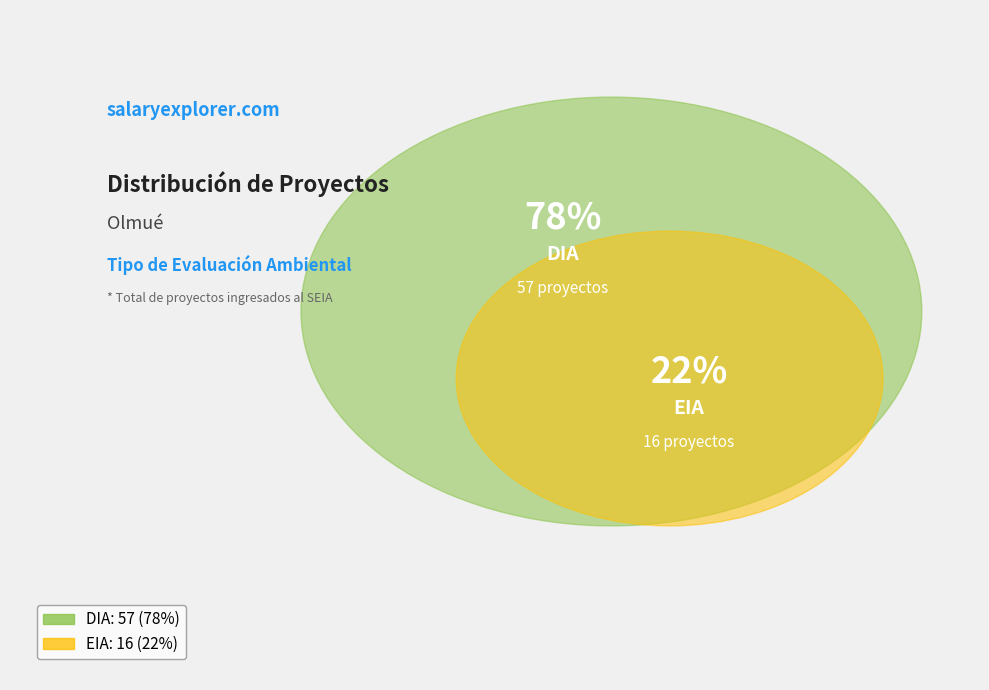

What is the change in value from DIA to EIA?

-41